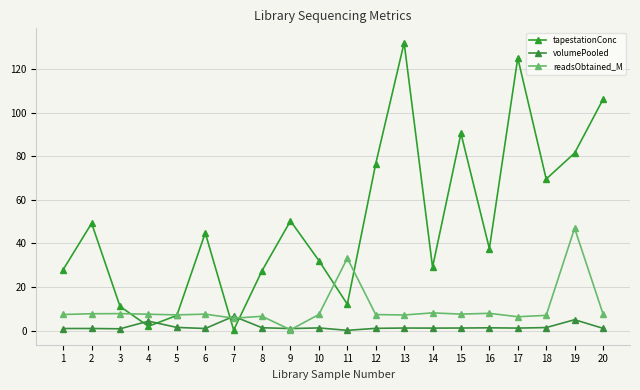

What is the difference between the second highest and second lowest values in the tapestationConc series?

123.0